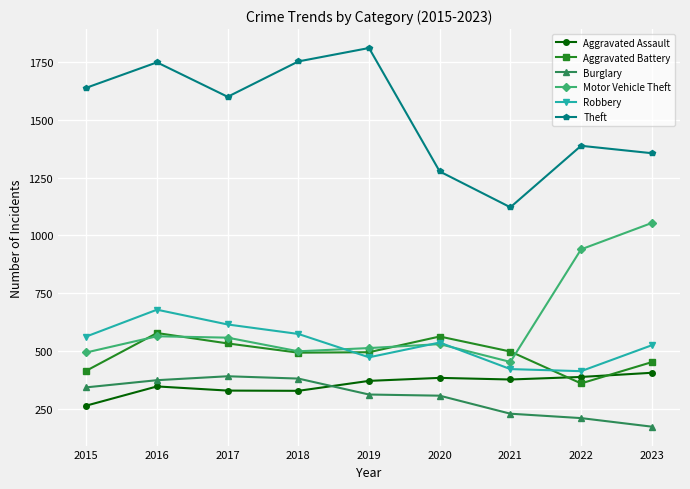

True or false: Aggravated Battery has more than 2 interior local peaks.

False